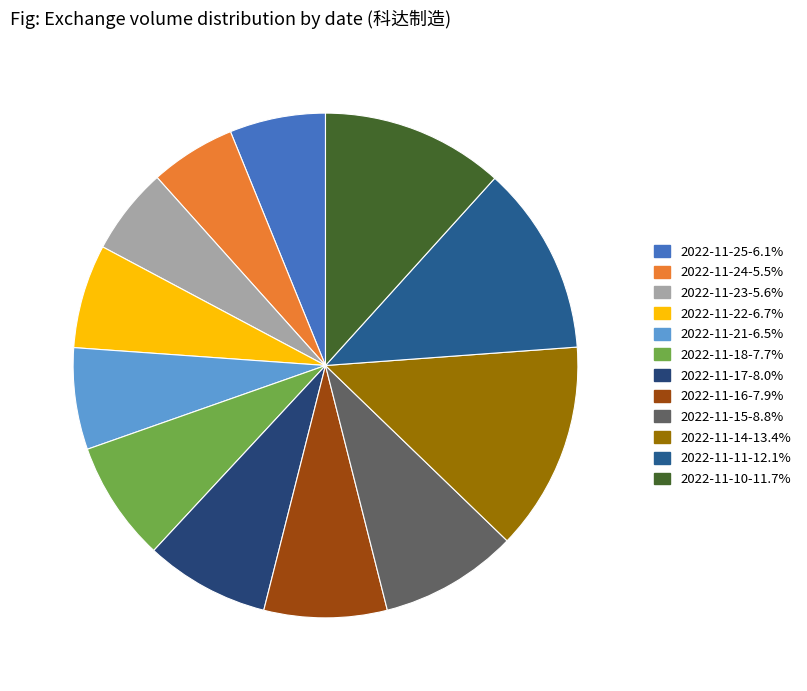

How many segments does this pie chart have?

12